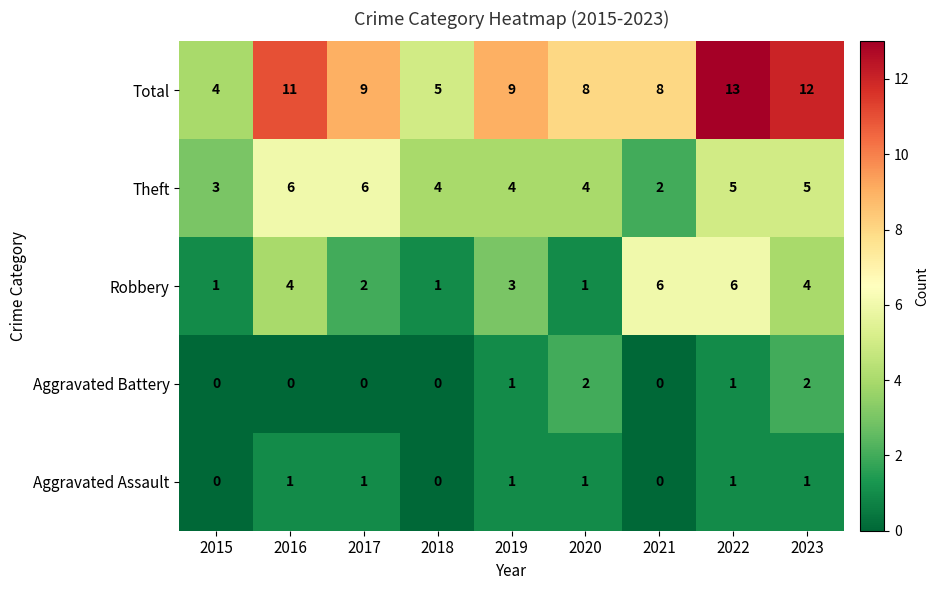

What is the sum of the Theft values at 2015 and 2020?

7